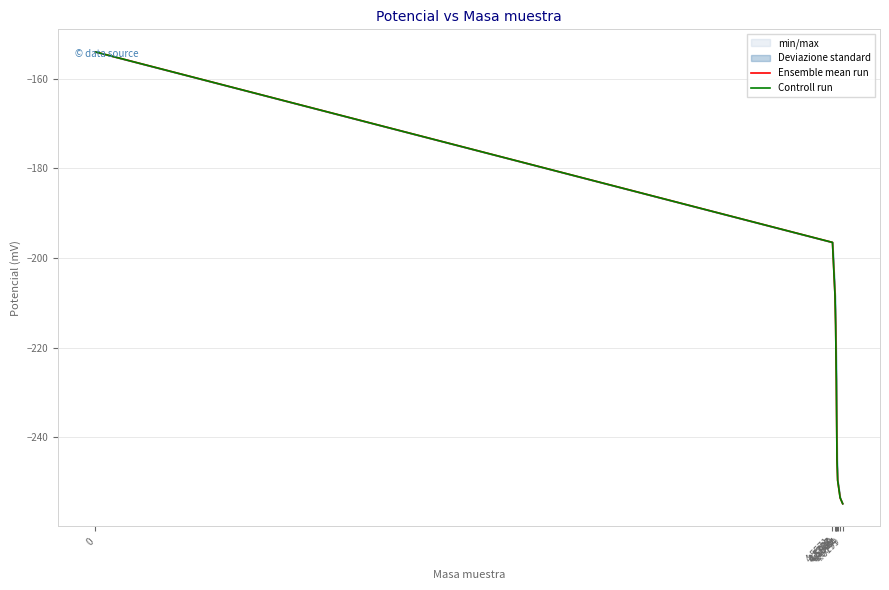

How many data points in Controll run are above -226?

4